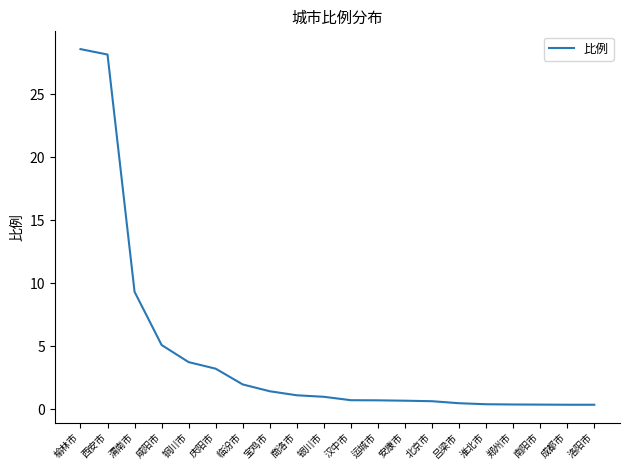

How many lines are shown in the chart?

1